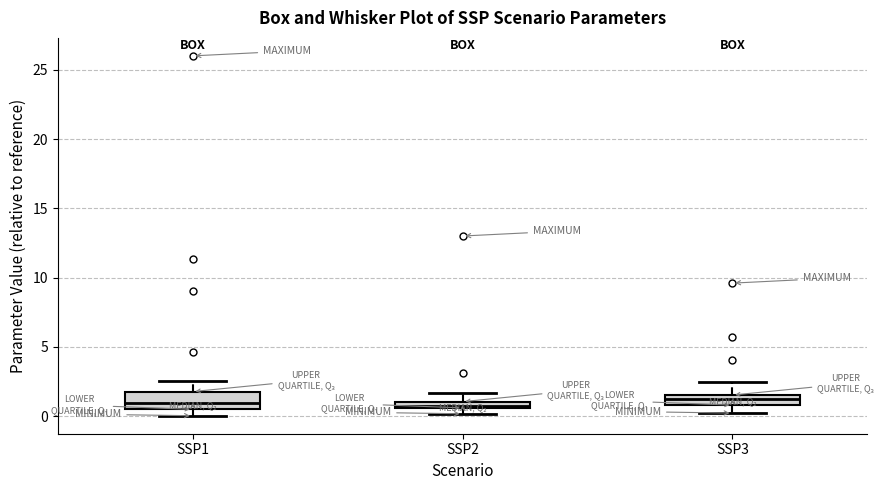

Which box is the tallest, from its lower edge to its upper edge?

SSP1